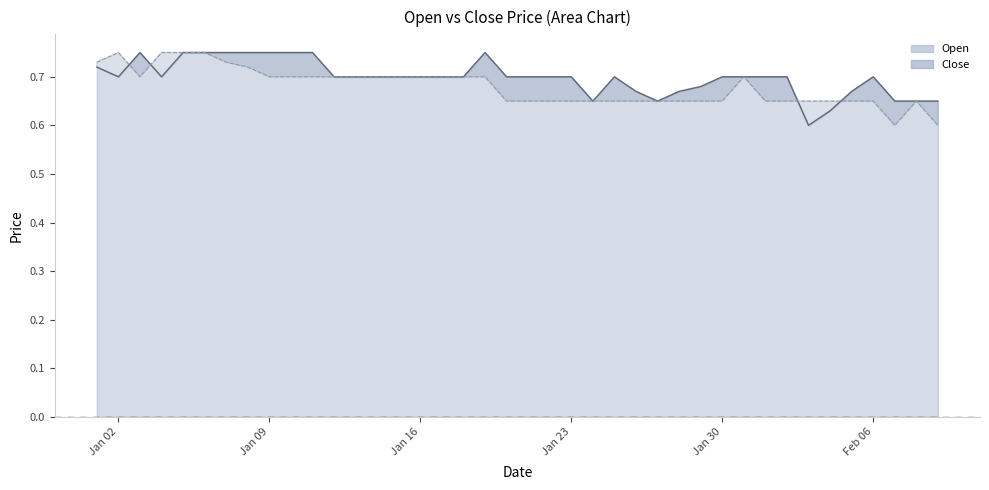

List the series in order of their overall mean, highest first.

Close, Open